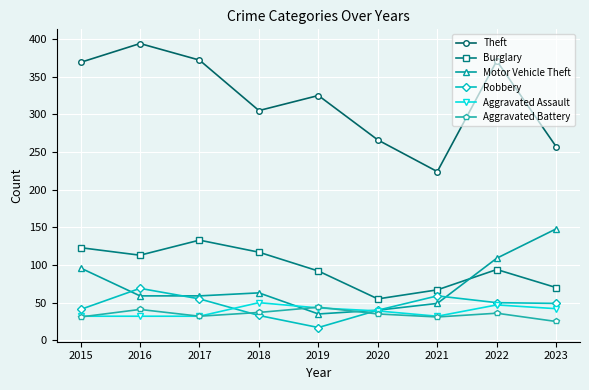

What is the difference between the second highest and second lowest values in the Burglary series?

56